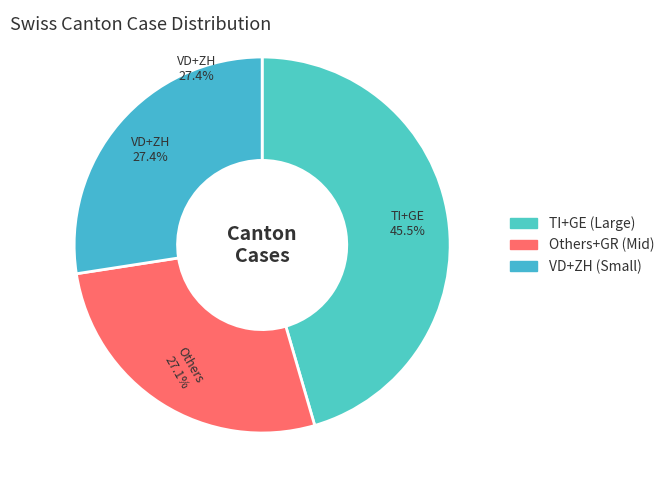

The CH slice represents 50% of the pie. True or false?

False